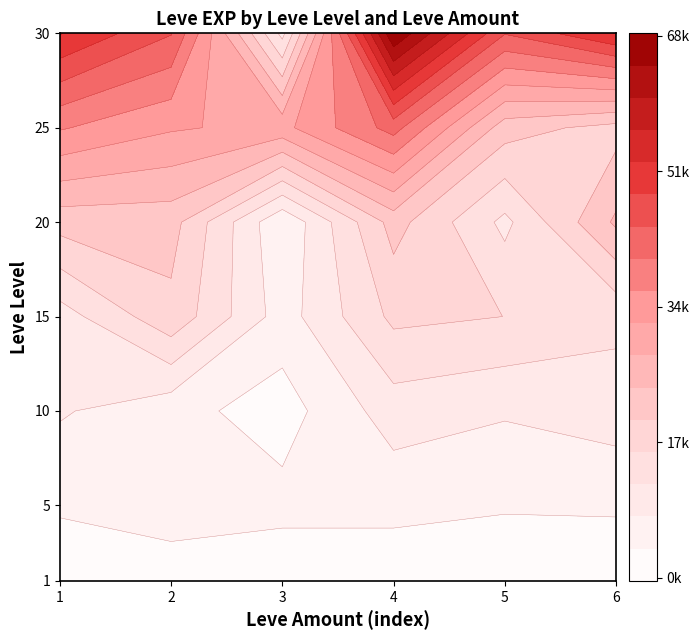

True or false: 6 has a value of 13040 at 15.

True